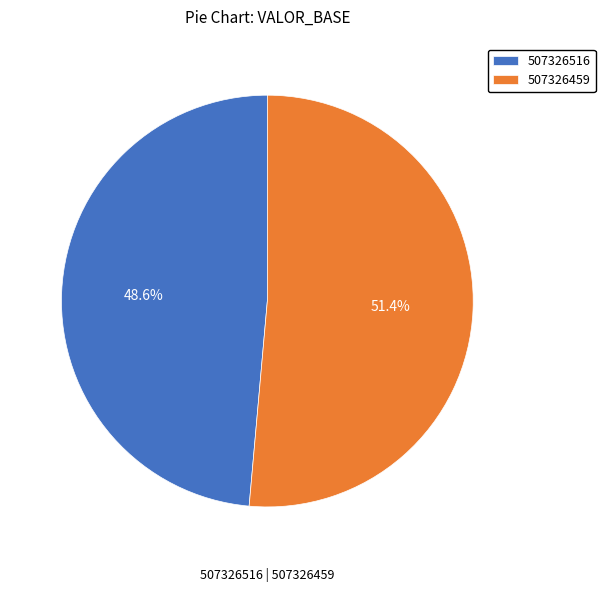

What portion of the pie excludes 507326459?

48.6%